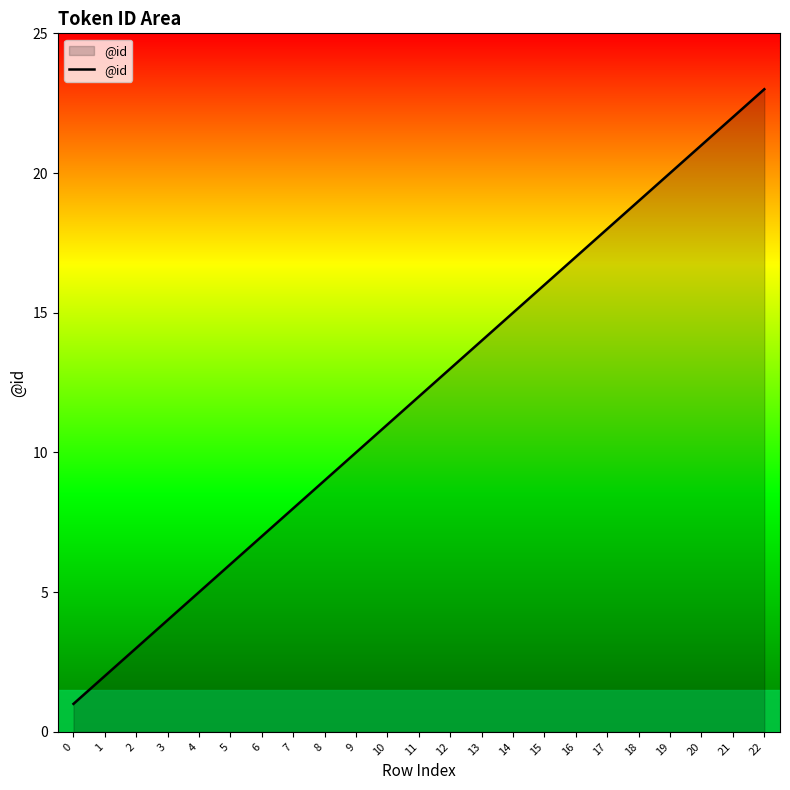

How many lines are shown in the chart?

1